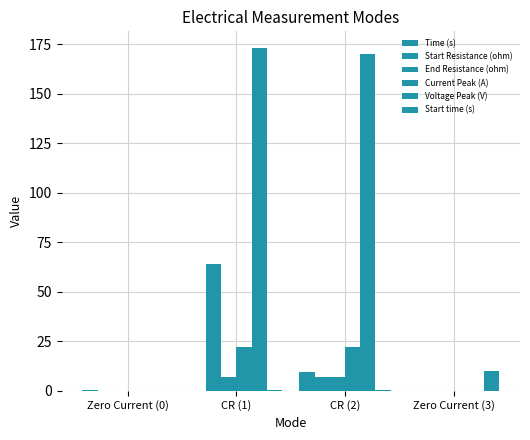

Reading left to right, list all the values displayed in this chart.

Time (s): Zero Current (0)=0.6	CR (1)=0.0	CR (2)=9.4	Zero Current (3)=0.0
Start Resistance (ohm): Zero Current (0)=0.0	CR (1)=64.0	CR (2)=7.0	Zero Current (3)=0.0
End Resistance (ohm): Zero Current (0)=0.0	CR (1)=7.0	CR (2)=7.0	Zero Current (3)=0.0
Current Peak (A): Zero Current (0)=0.0	CR (1)=21.9	CR (2)=21.9	Zero Current (3)=0.0
Voltage Peak (V): Zero Current (0)=0.0	CR (1)=173.0	CR (2)=170.0	Zero Current (3)=0.0
Start time (s): Zero Current (0)=0.0	CR (1)=0.6	CR (2)=0.6	Zero Current (3)=10.0